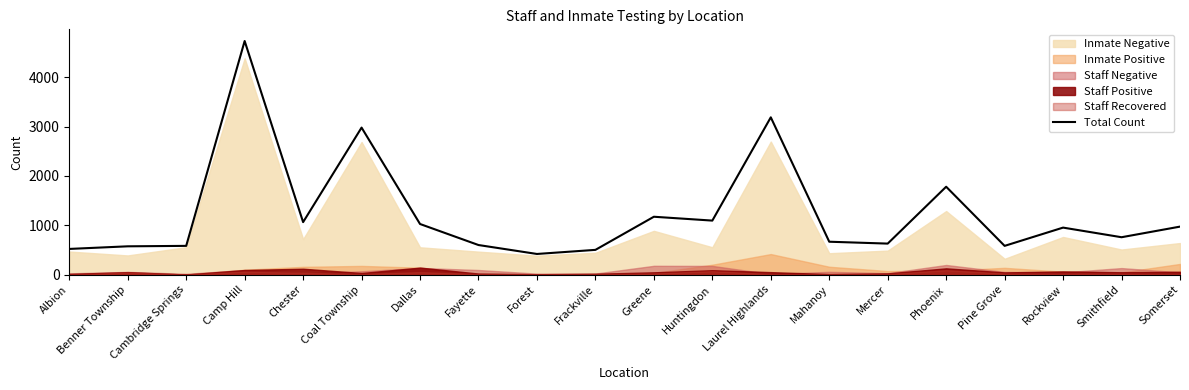

Reading right to left, extract all data points from this chart.

Somerset=973	Smithfield=758	Rockview=953	Pine Grove=583	Phoenix=1781	Mercer=629	Mahanoy=667	Laurel Highlands=3187	Huntingdon=1095	Greene=1173	Frackville=502	Forest=419	Fayette=600	Dallas=1026	Coal Township=2979	Chester=1064	Camp Hill=4733	Cambridge Springs=583	Benner Township=574	Albion=521